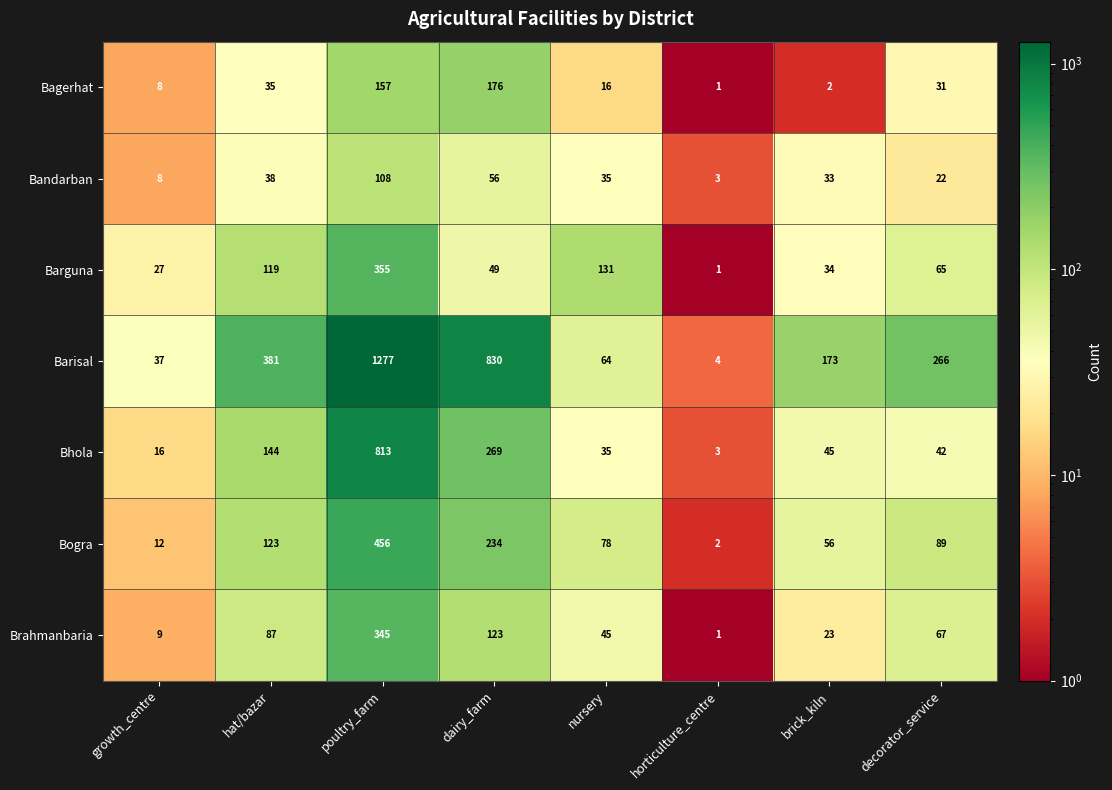

How many distinct data groups are displayed?

7